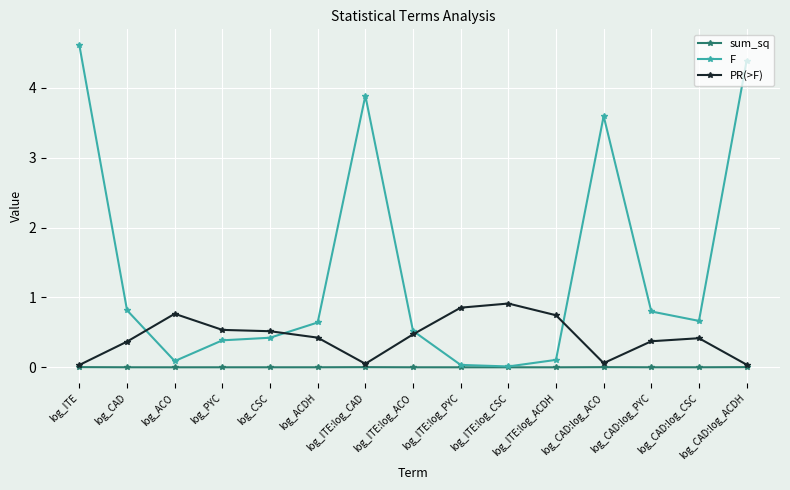

What is the label of the 4th point from the left?

log_PYC